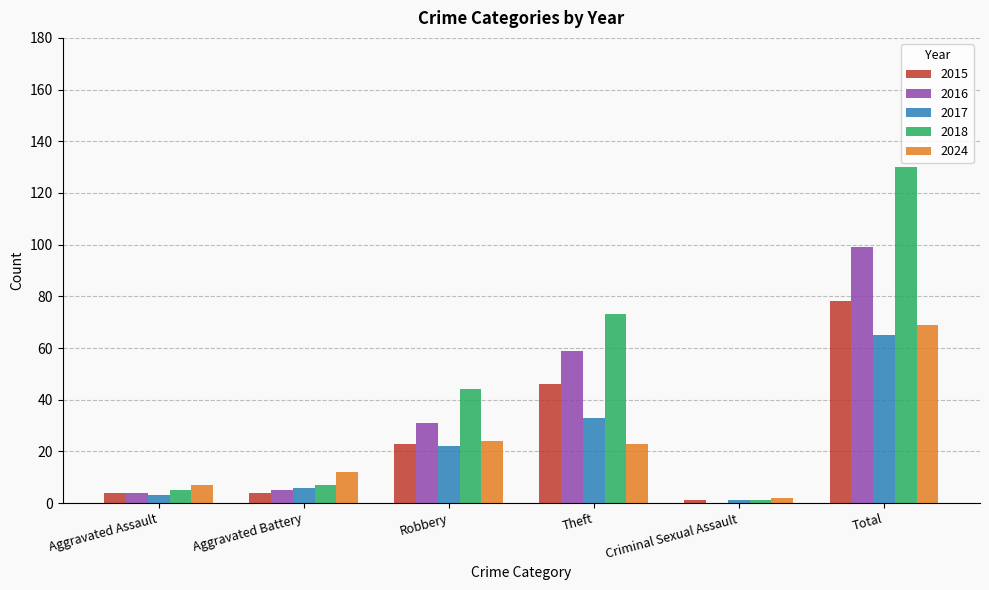

Is the value of 2016 at Theft greater than the value of 2024 at Criminal Sexual Assault?

Yes